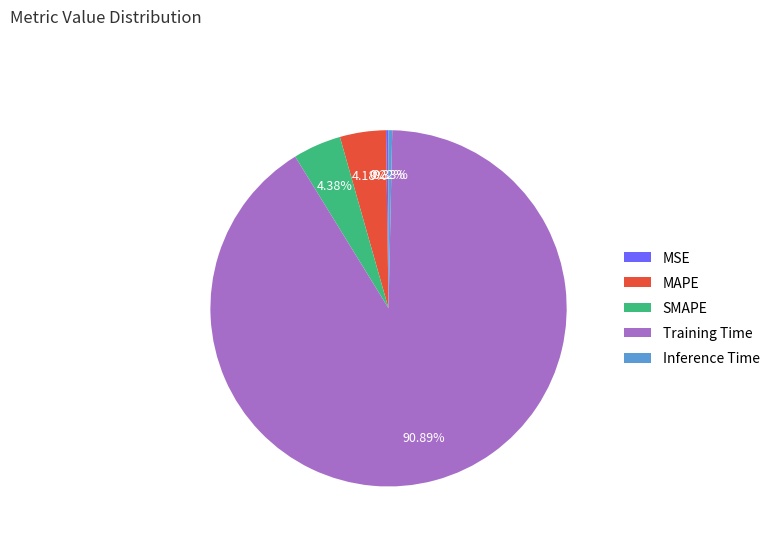

Does Inference Time account for over 50% of the chart?

No